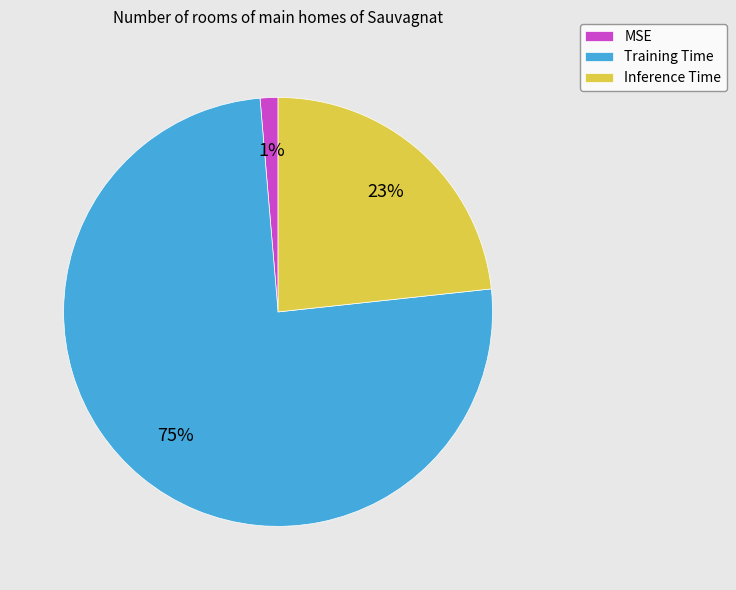

To the nearest percent, what is the combined percentage of Inference Time and Training Time?

99%